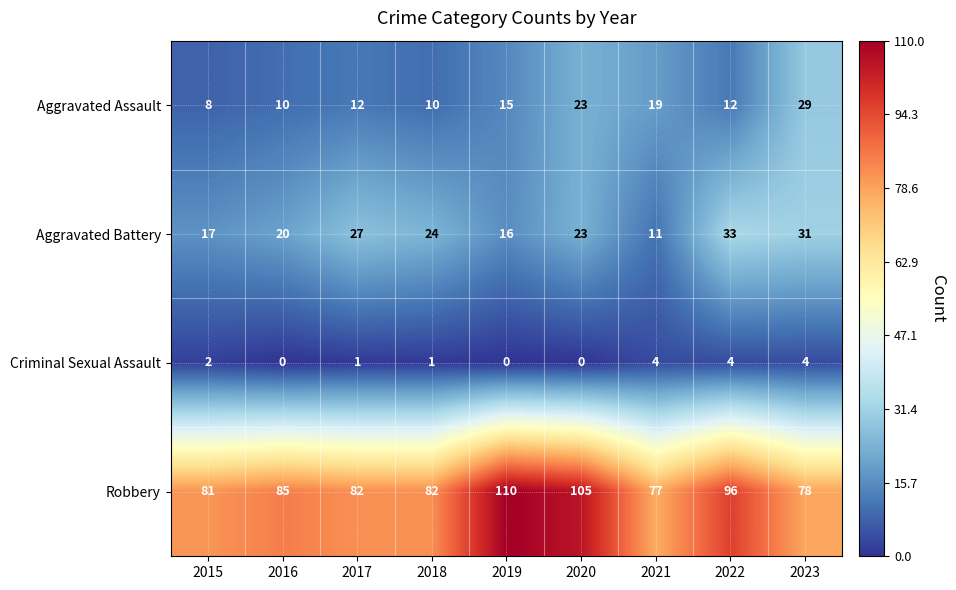

Which series changed the most between 2020 and 2021?

Robbery